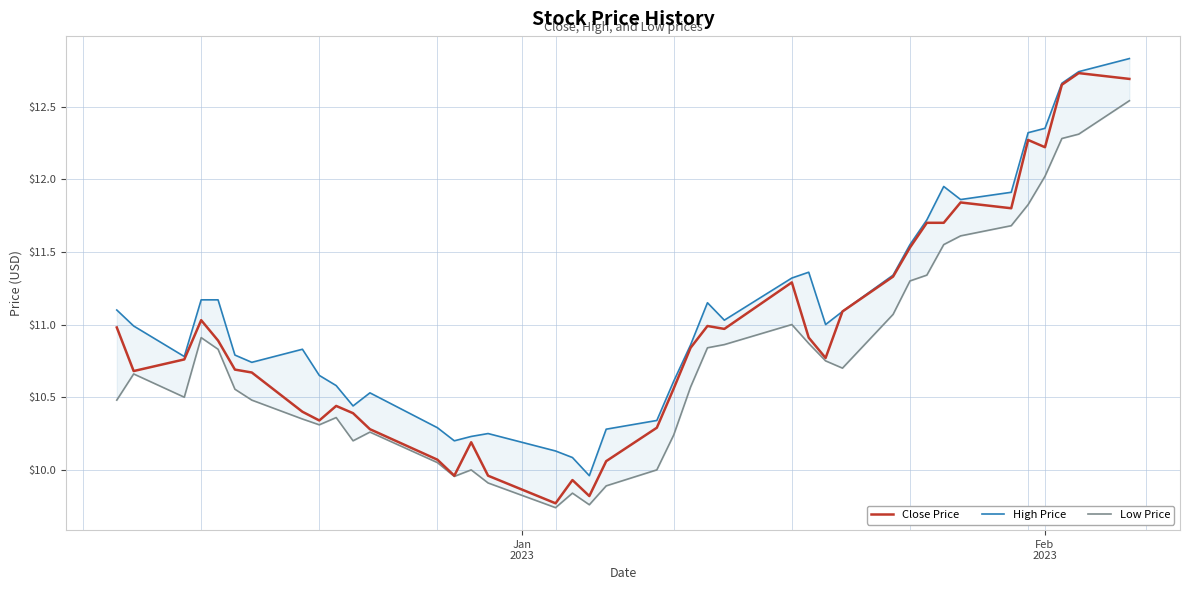

What is the lowest value of the Close Price series?

9.8